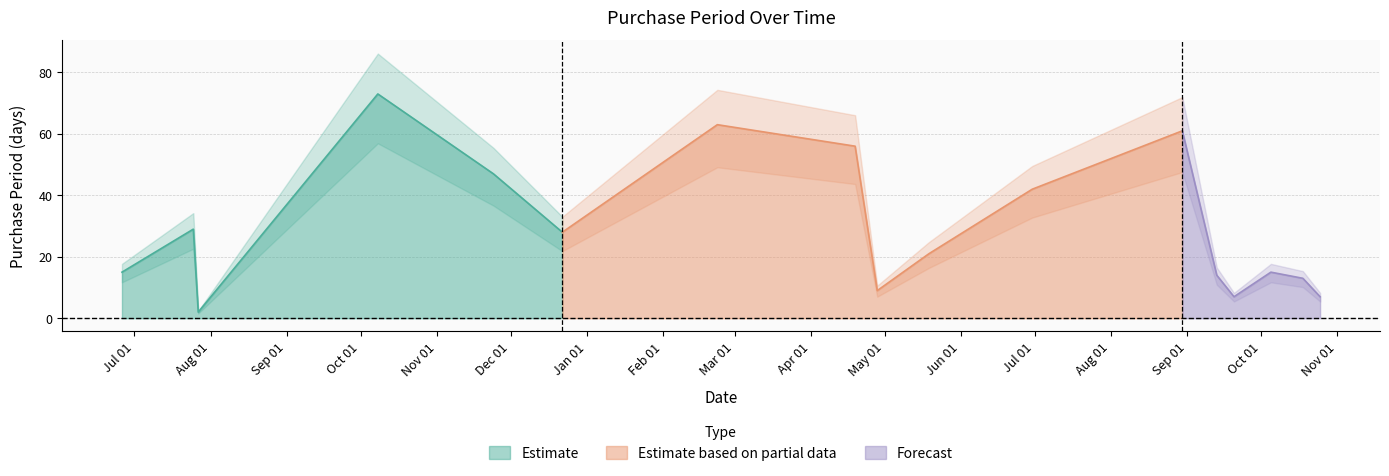

How many points are higher than both their immediate neighbors (excluding endpoints)?

5